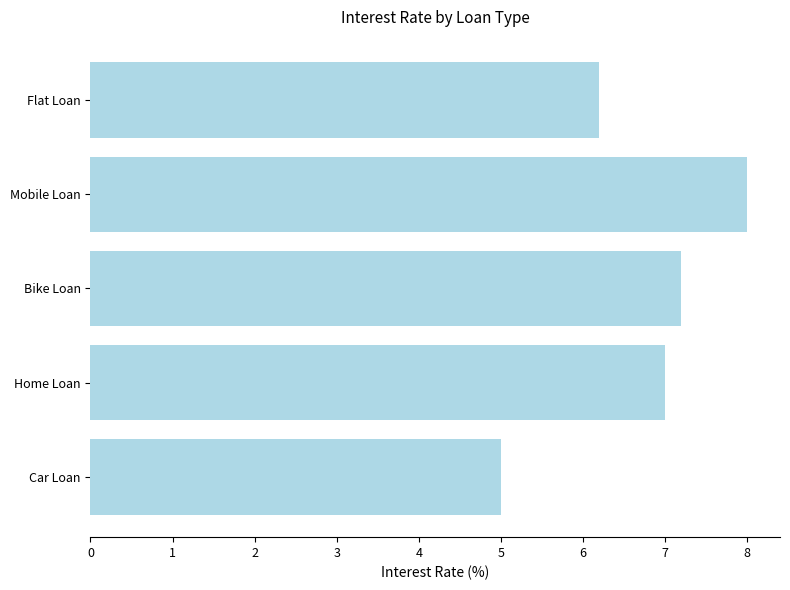

Which has a higher value, Bike Loan or Car Loan?

Bike Loan